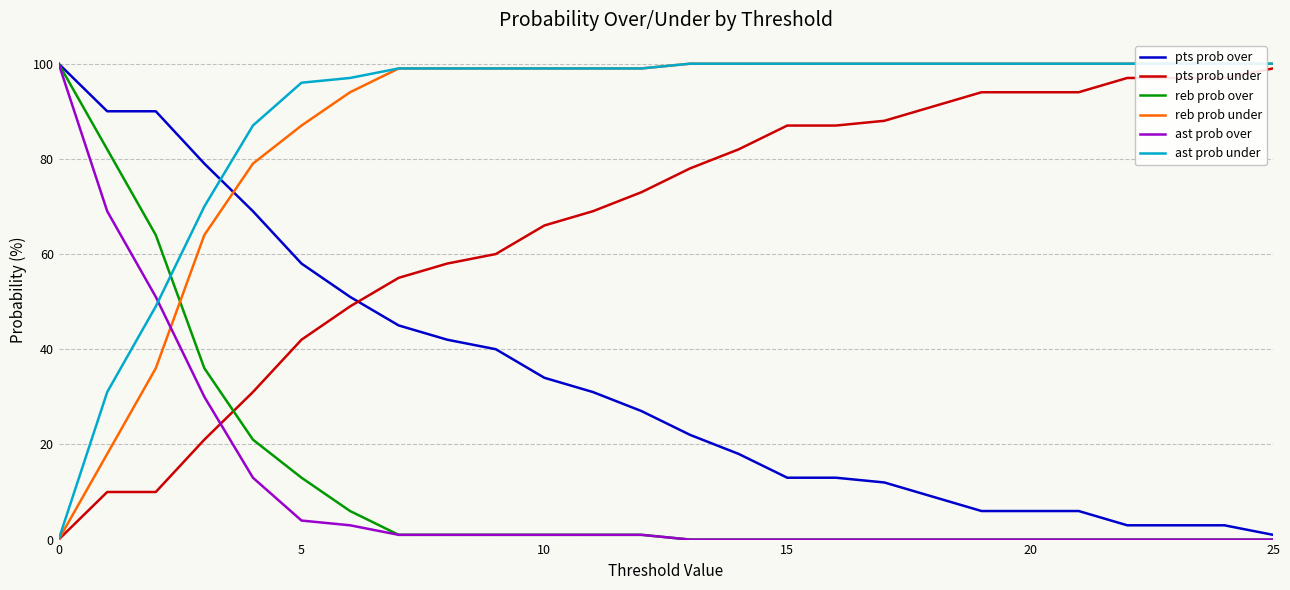

How many intersections are there between pts prob under and ast prob over?

1